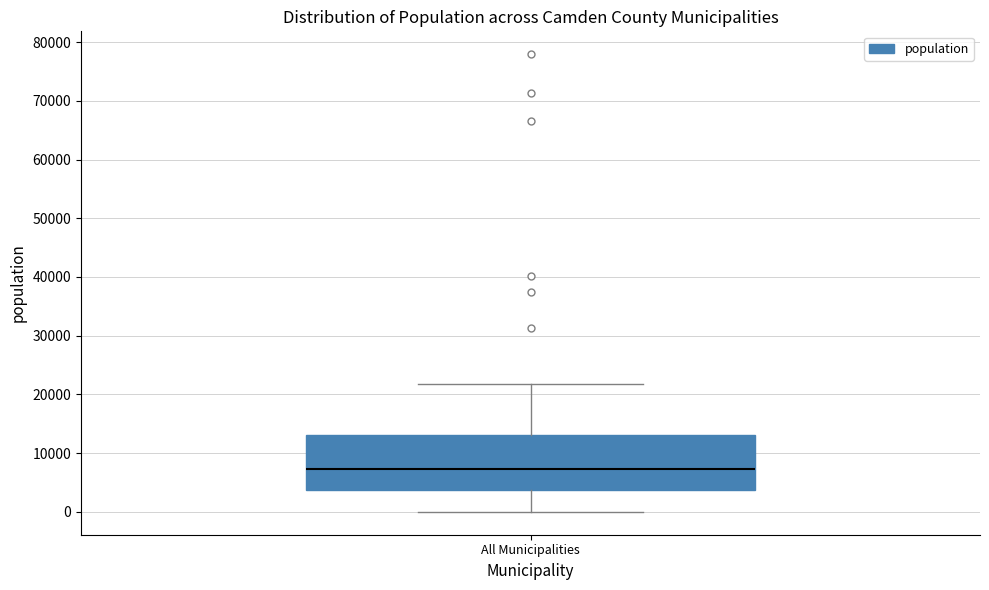

Read this box plot against the y-axis: the position of the median line, the range covered by the box, and the ends of both whiskers. The values are not printed on the chart, so give them approximately, as read against the axis.

median 7000, box 4000 to 13000, whiskers 0 to 22000